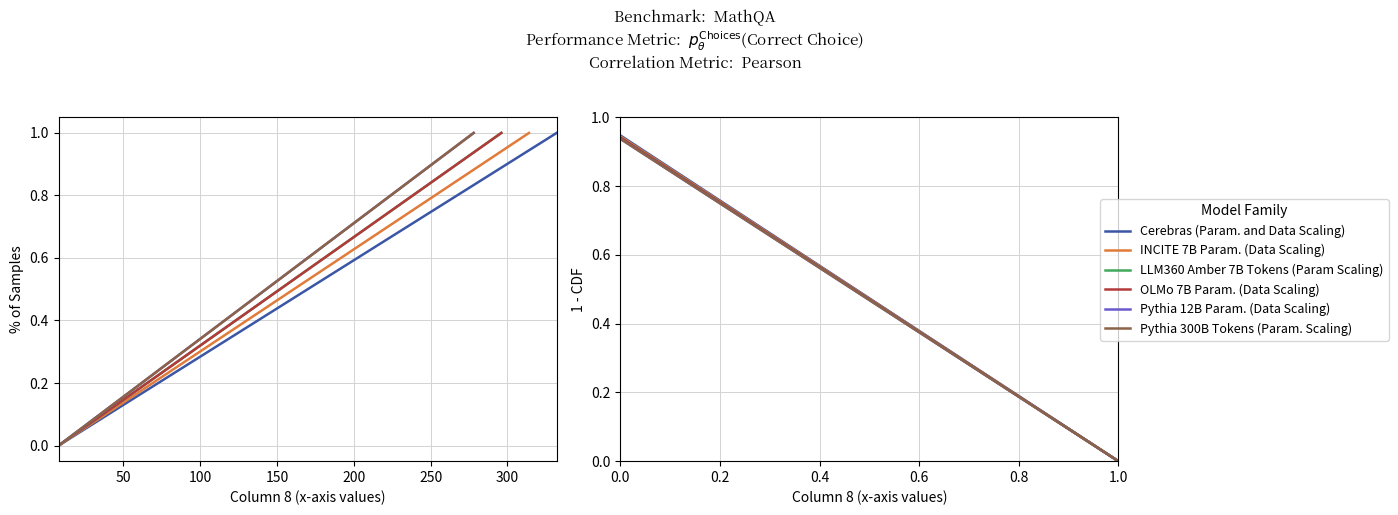

What is the average value?

0.5